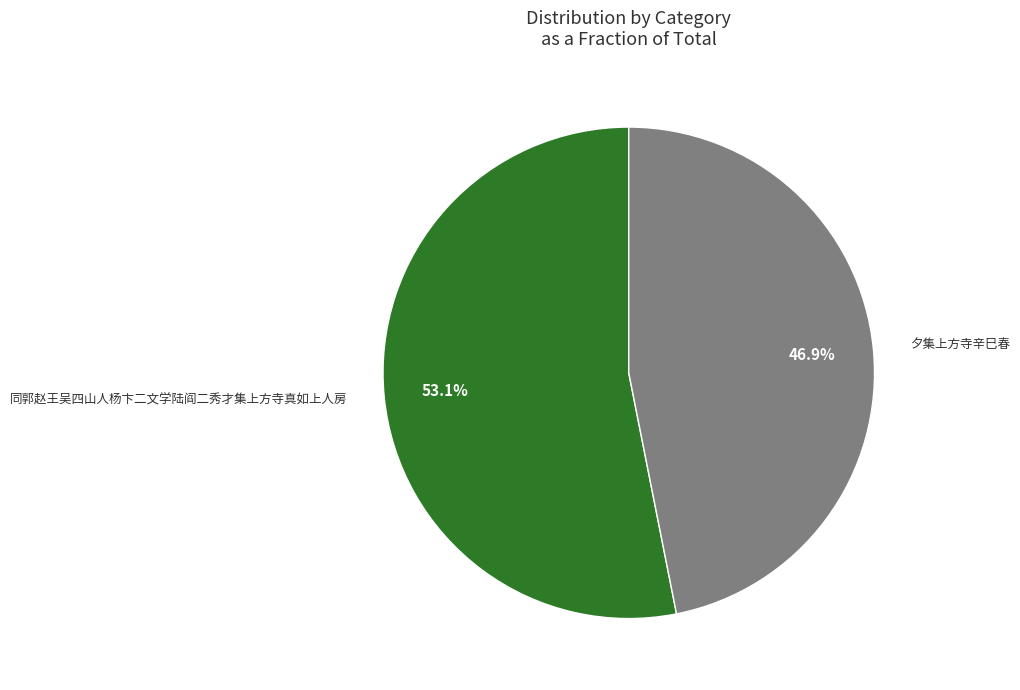

Is there a majority slice in this chart?

Yes